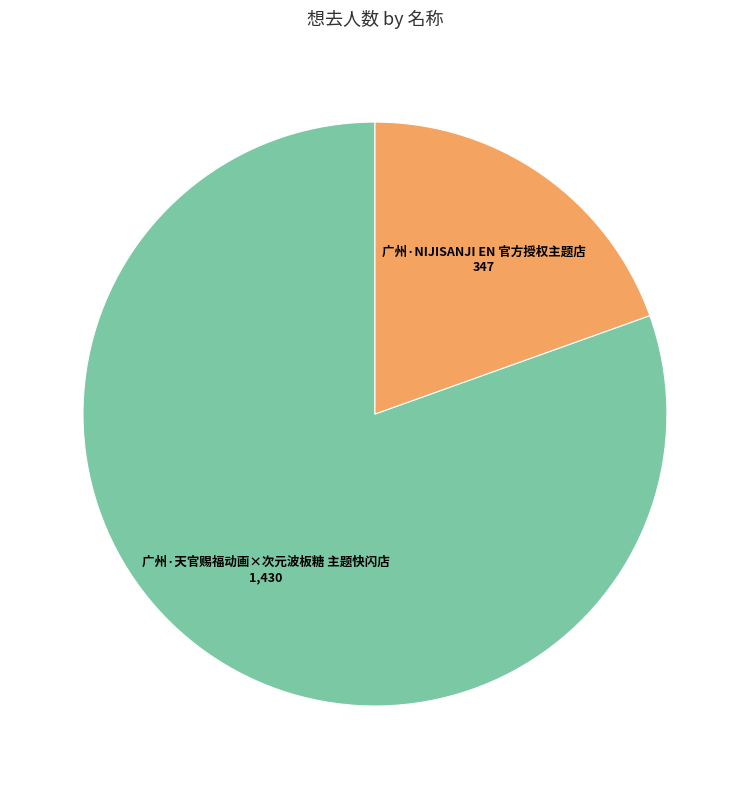

Which category has the smallest portion of the pie?

广州·NIJISANJI EN 官方授权主题店